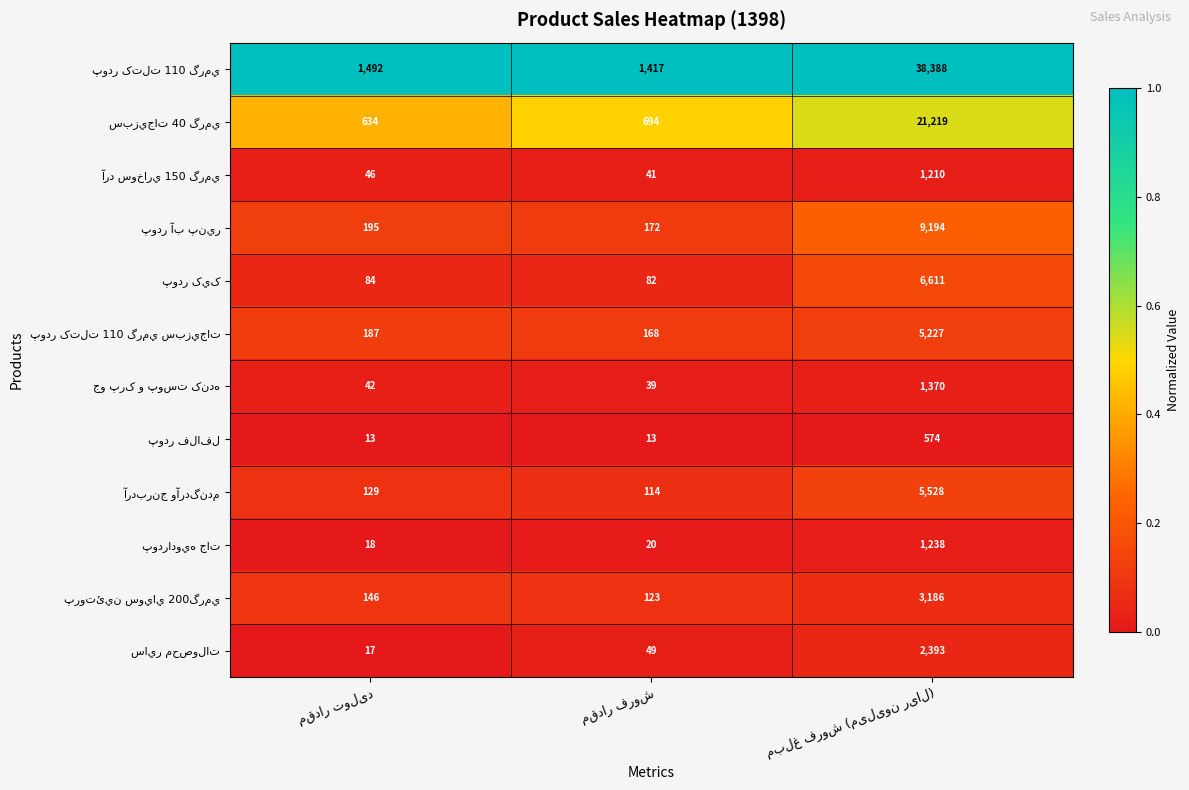

What is the maximum value shown in the chart?

38388